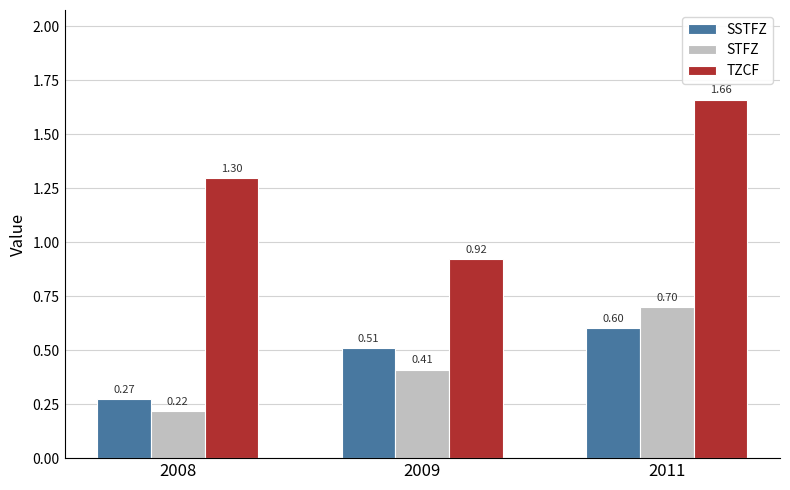

True or false: SSTFZ has a value of 0.1 at 2008.

False